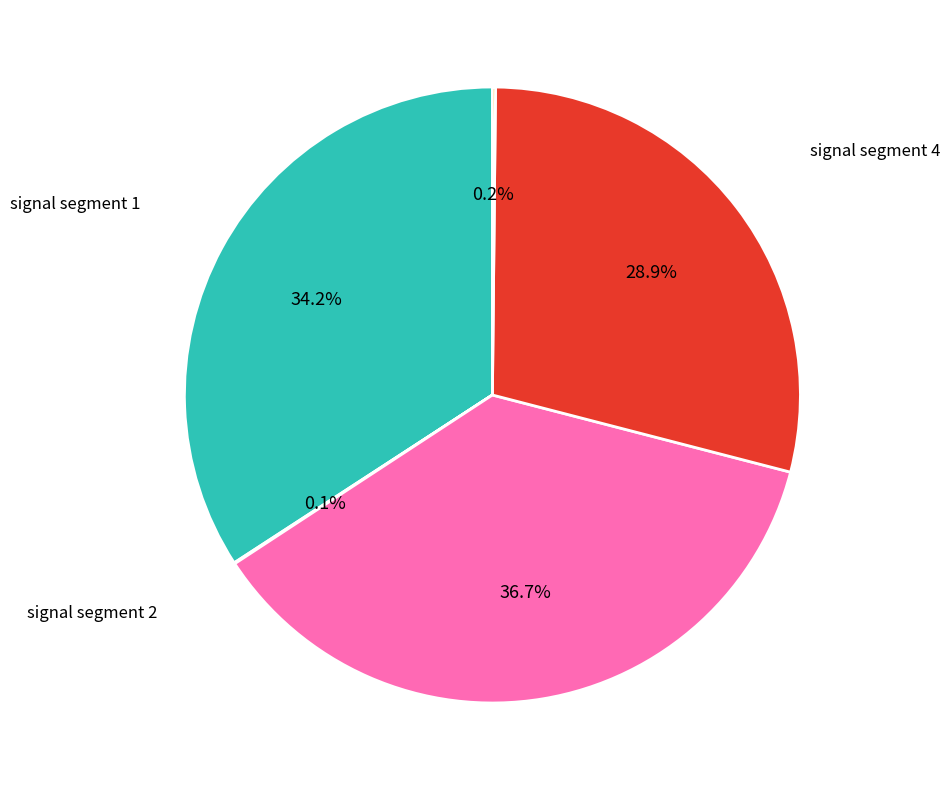

Is there a majority slice in this chart?

No